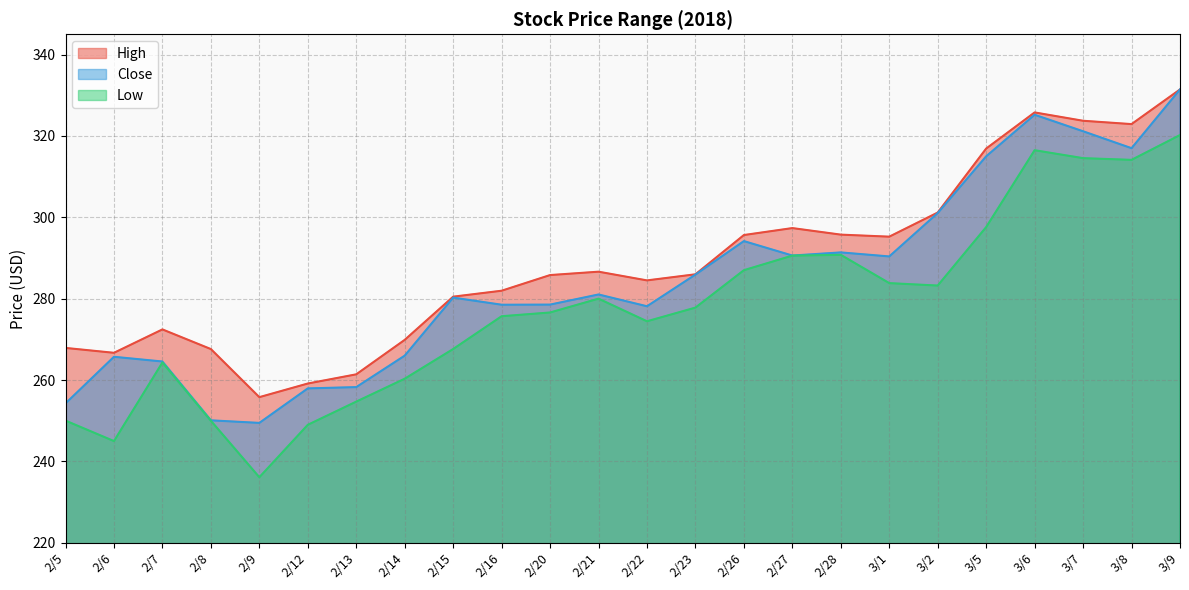

Which series changed the most between 2/8 and 2/15?

Close